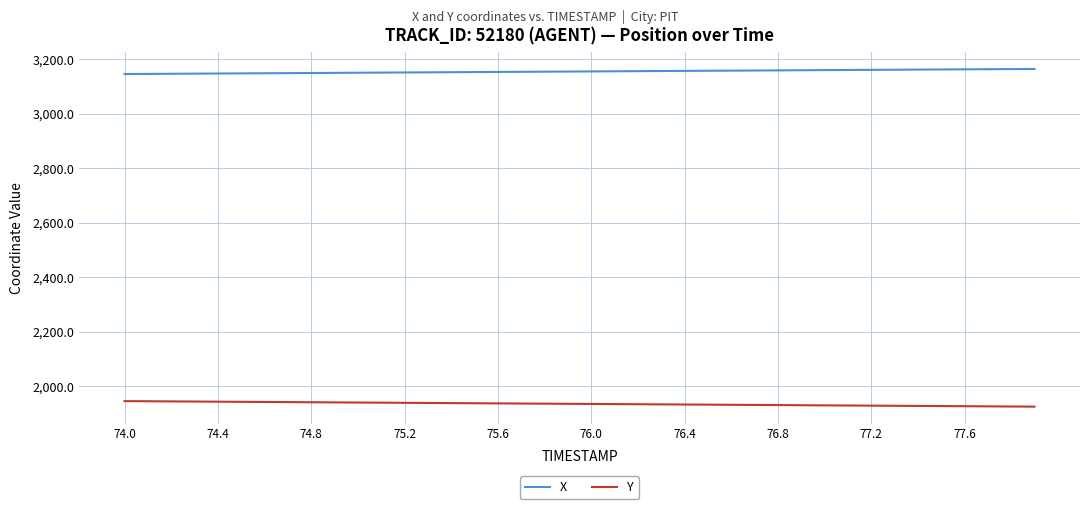

At how many categories does at least one series exceed 2733?

40